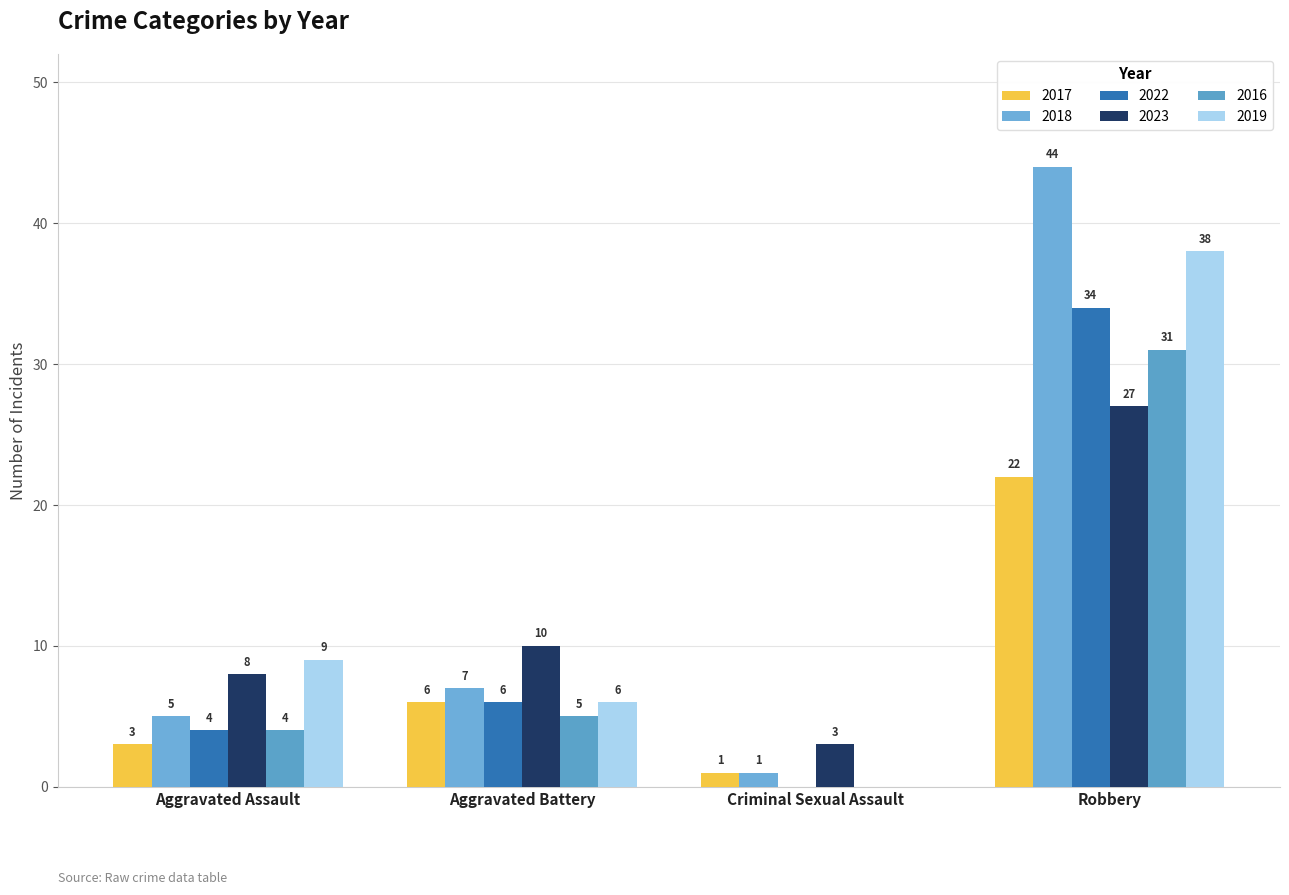

Are the bars grouped side by side (vs. stacked)?

Yes